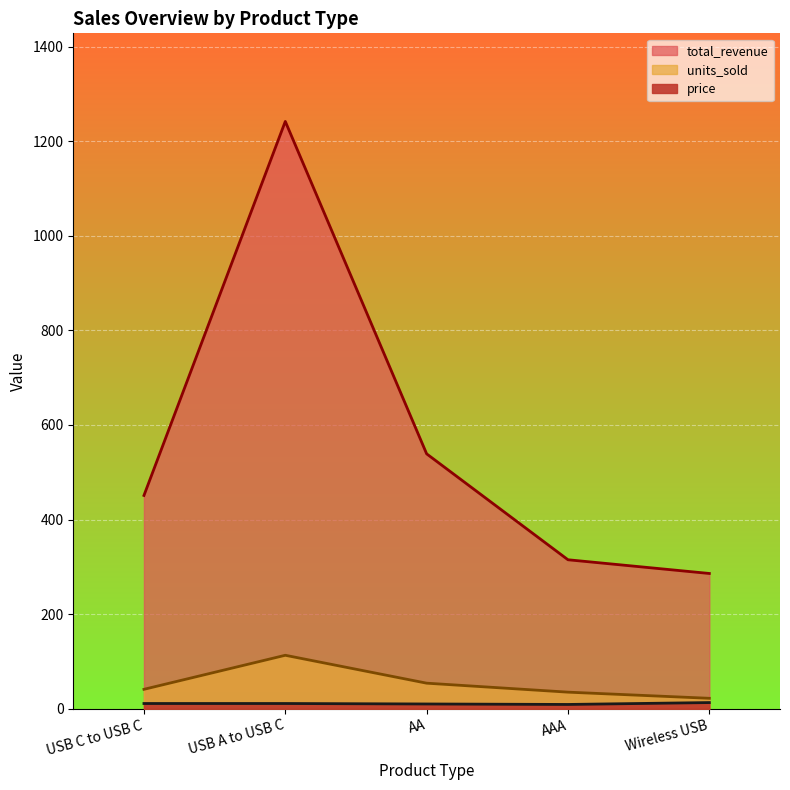

What is the average value of the total_revenue series?

566.6